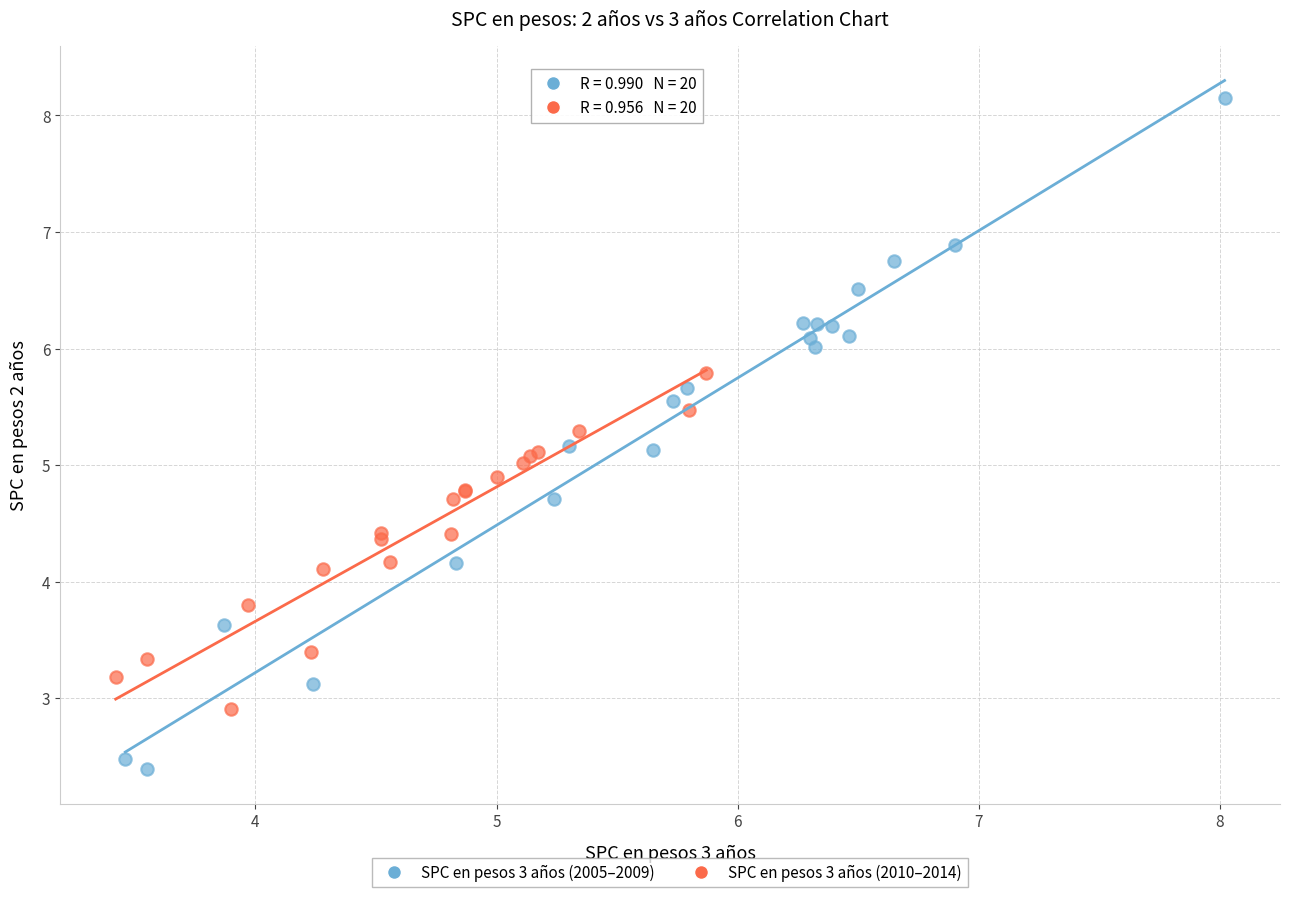

Which series has the largest Y range (max minus min)?

SPC en pesos 3 años (2005–2009)